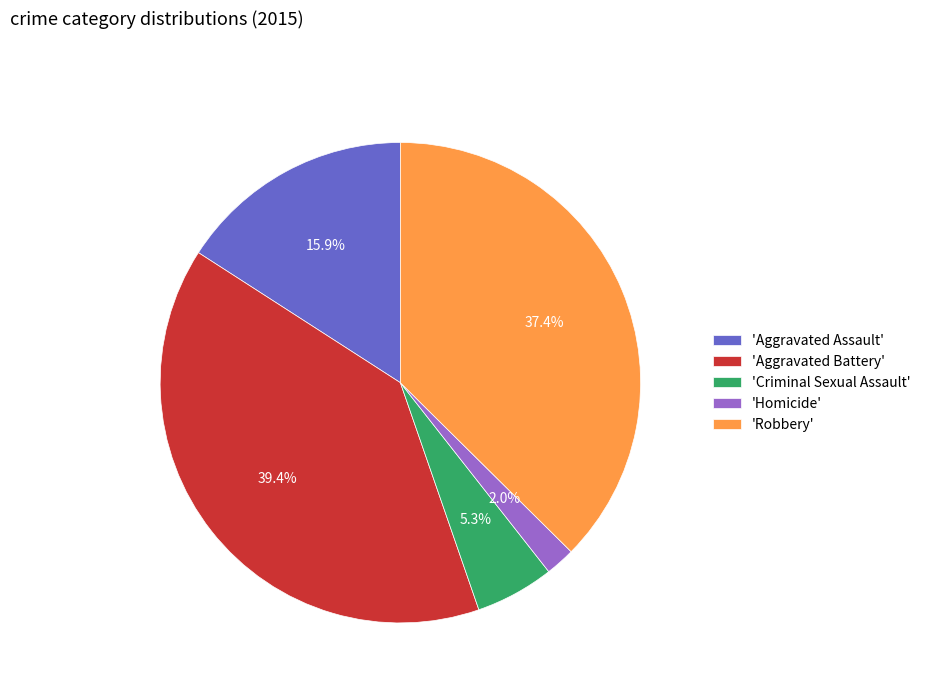

Which slice is the smallest?

'Homicide'